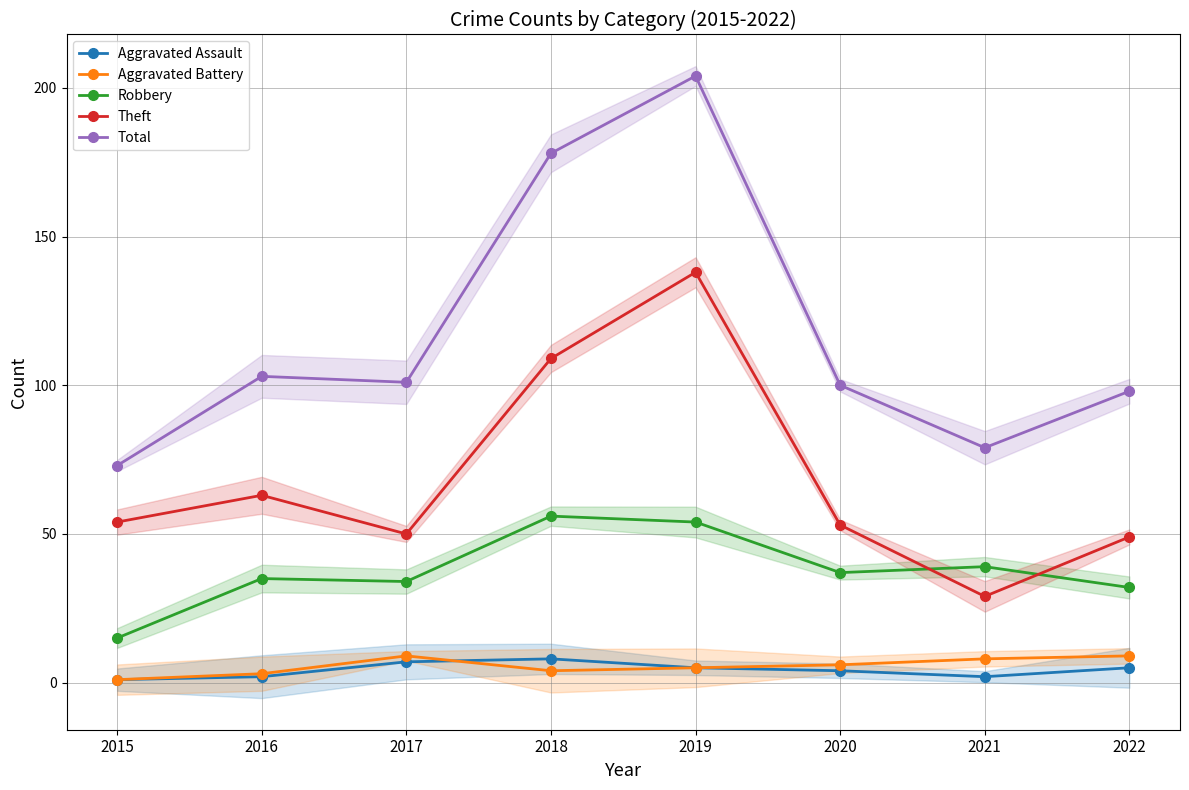

Which has a higher value, 2015 or 2020?

2020